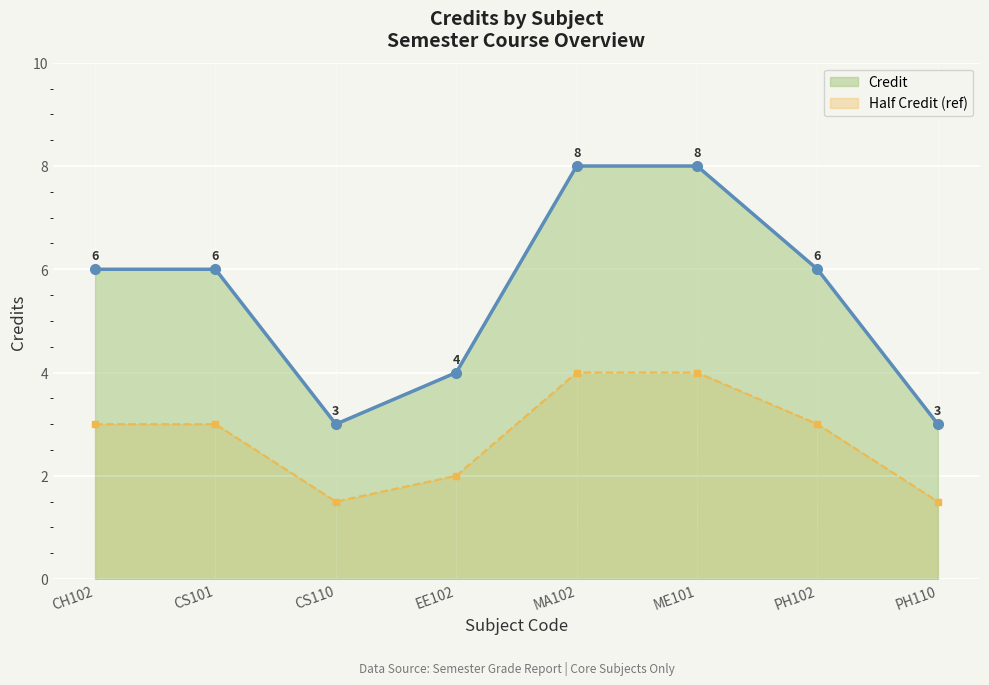

How many lines are shown in the chart?

2